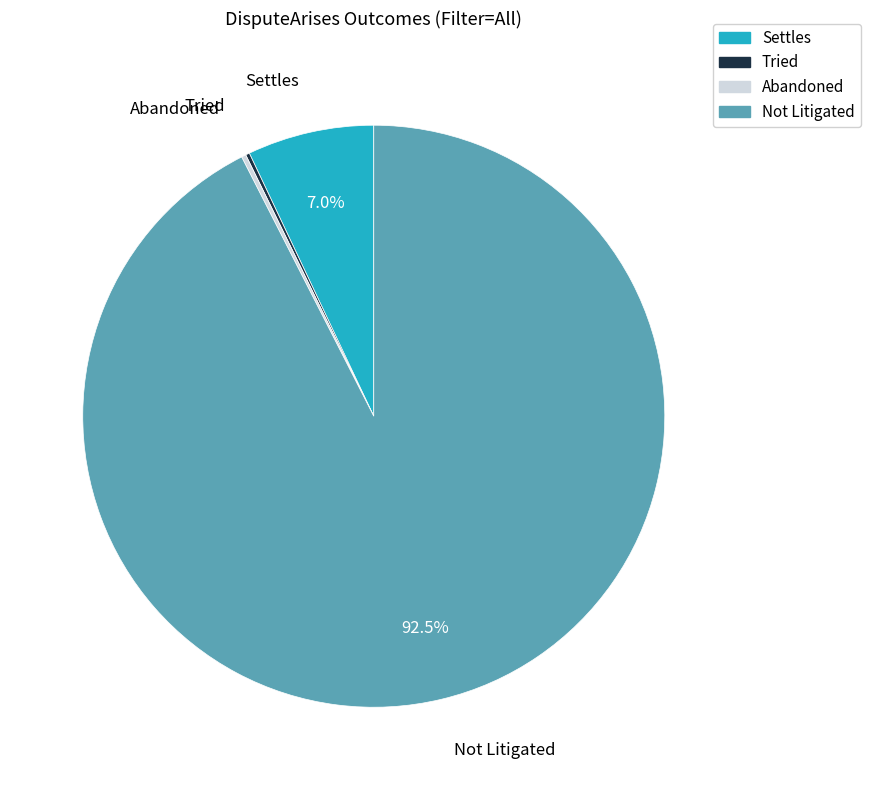

How much of the chart is everything except Not Litigated?

7.5%